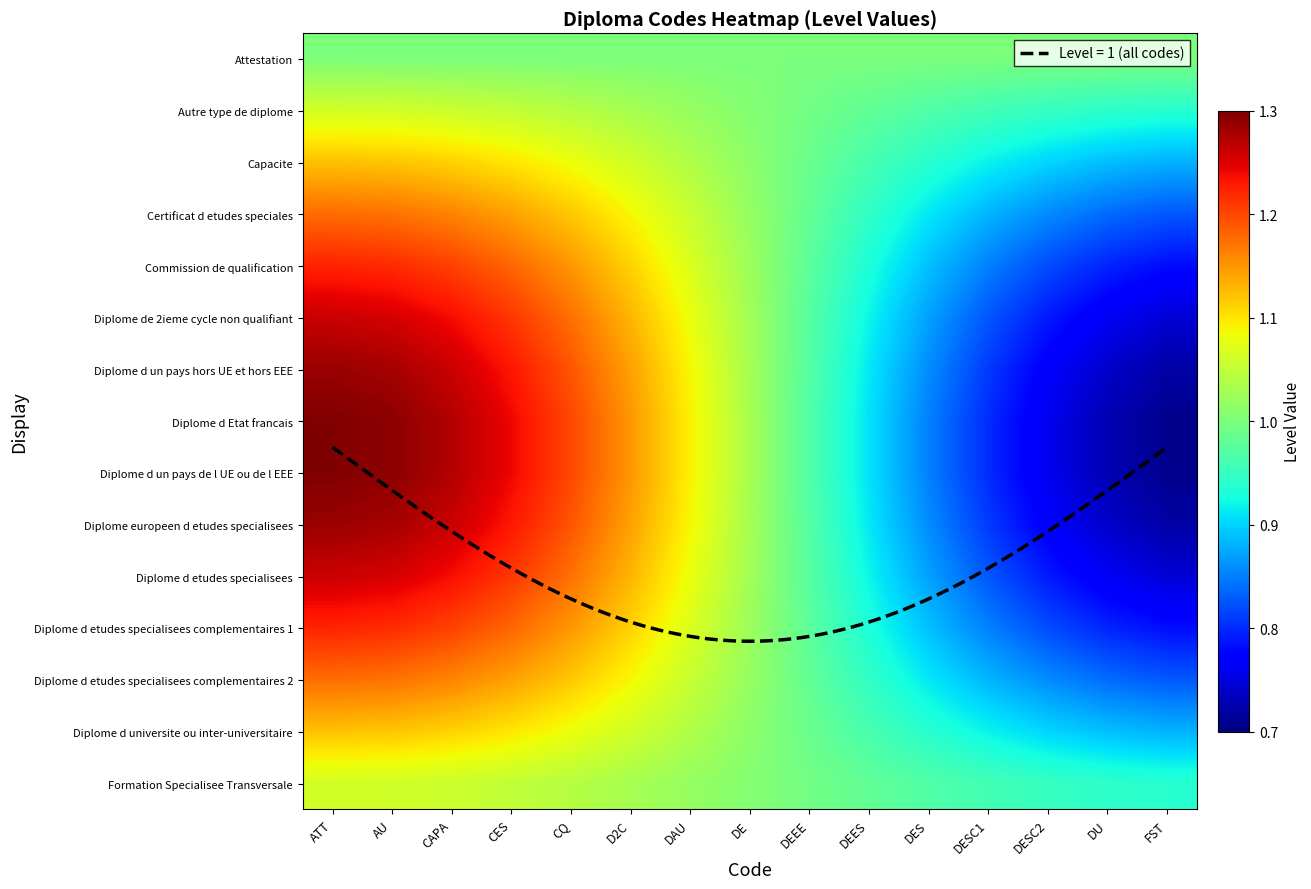

True or false: Capacite has a value of 0.5 at DU.

False